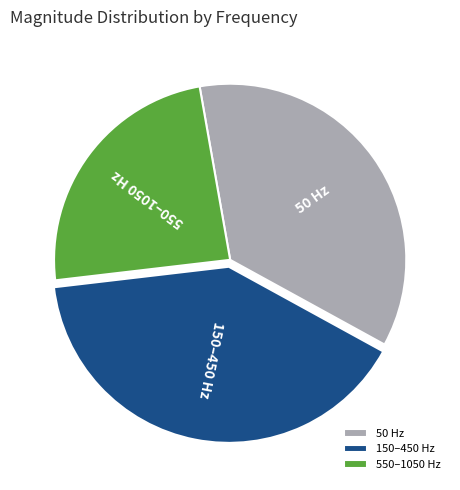

Combined, do 550–1050 Hz and 150–450 Hz account for over 50%?

Yes